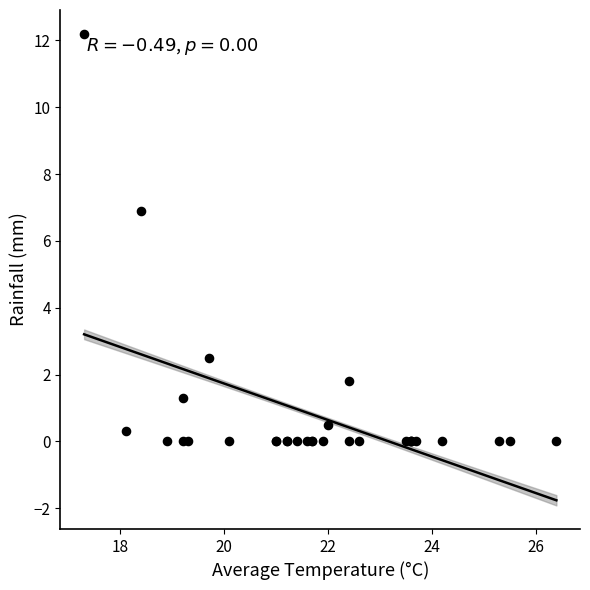

What Y value in the scatter plot is closest to 6?

6.9